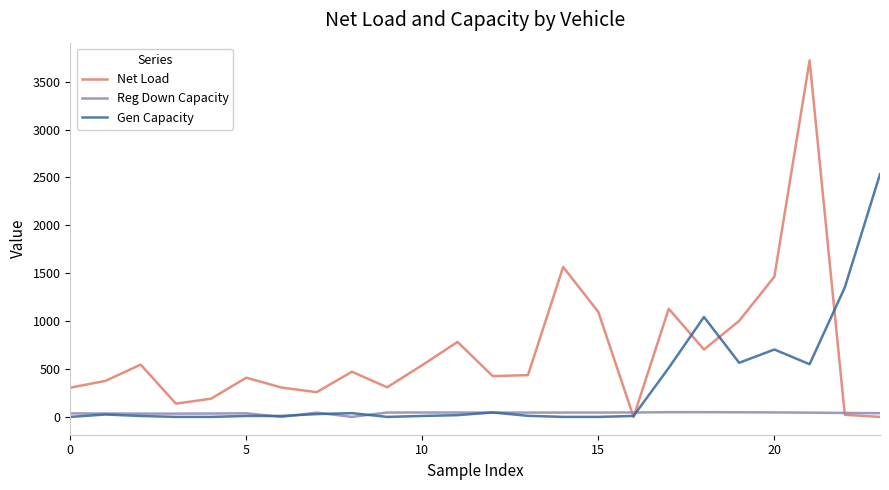

Which series has the largest total across all categories?

Net Load